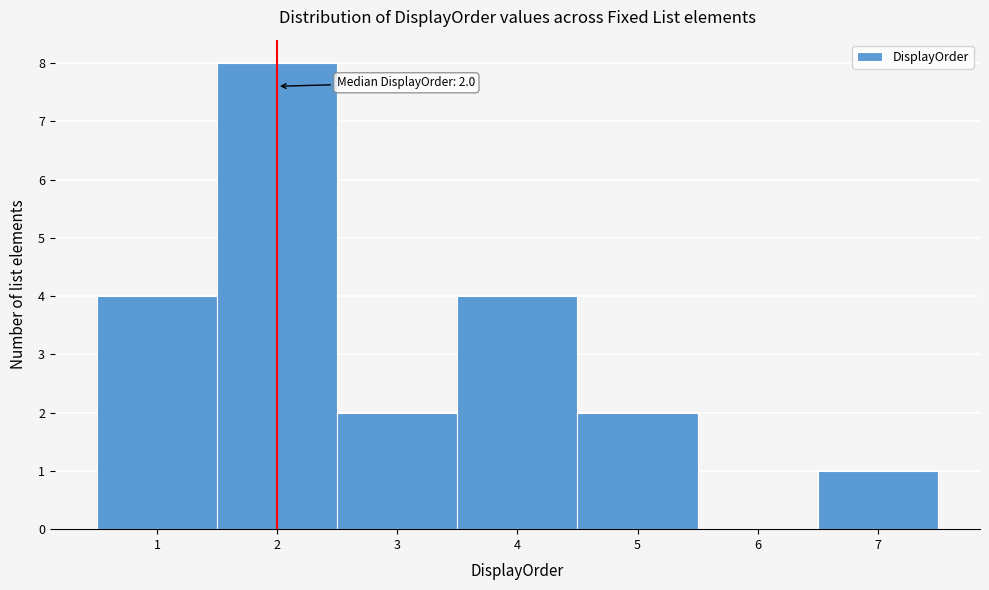

Which range on the x-axis has the tallest bar?

1.5 to 2.5